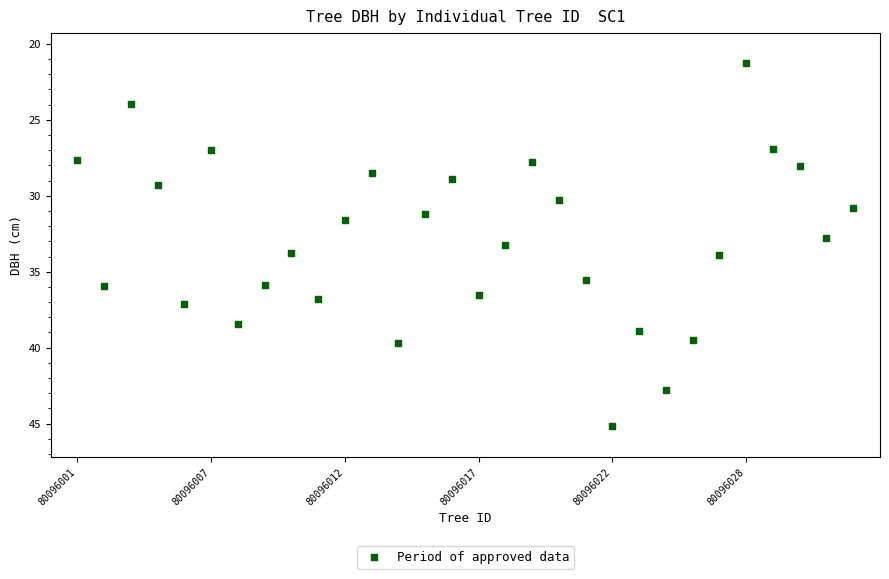

What is the range of Y values (max minus min)?

23.9